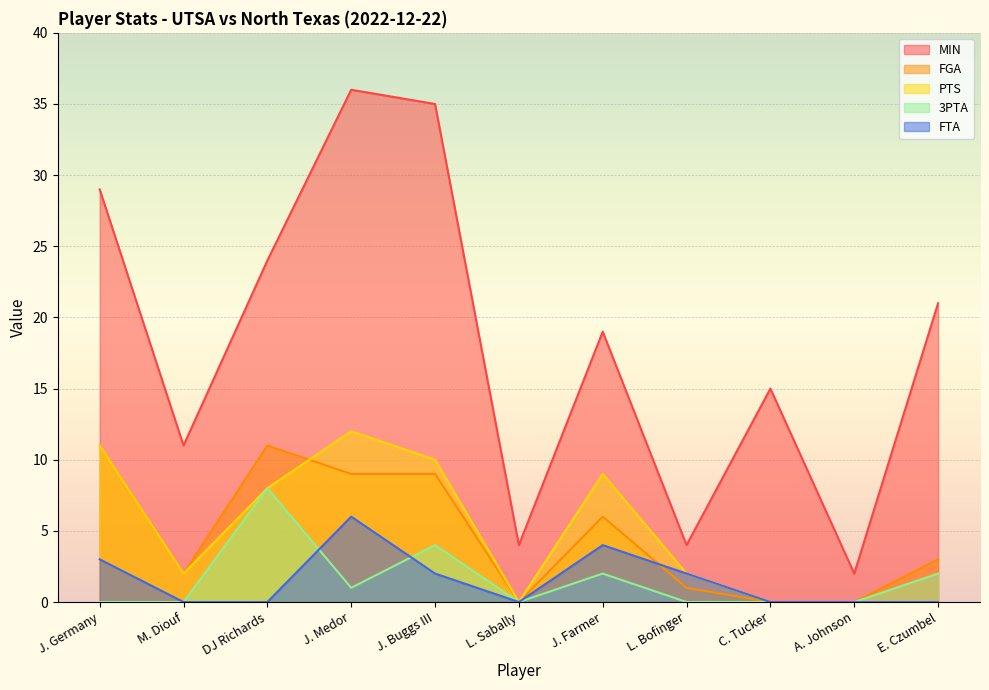

Is it true that PTS equals -6 at L. Sabally?

False